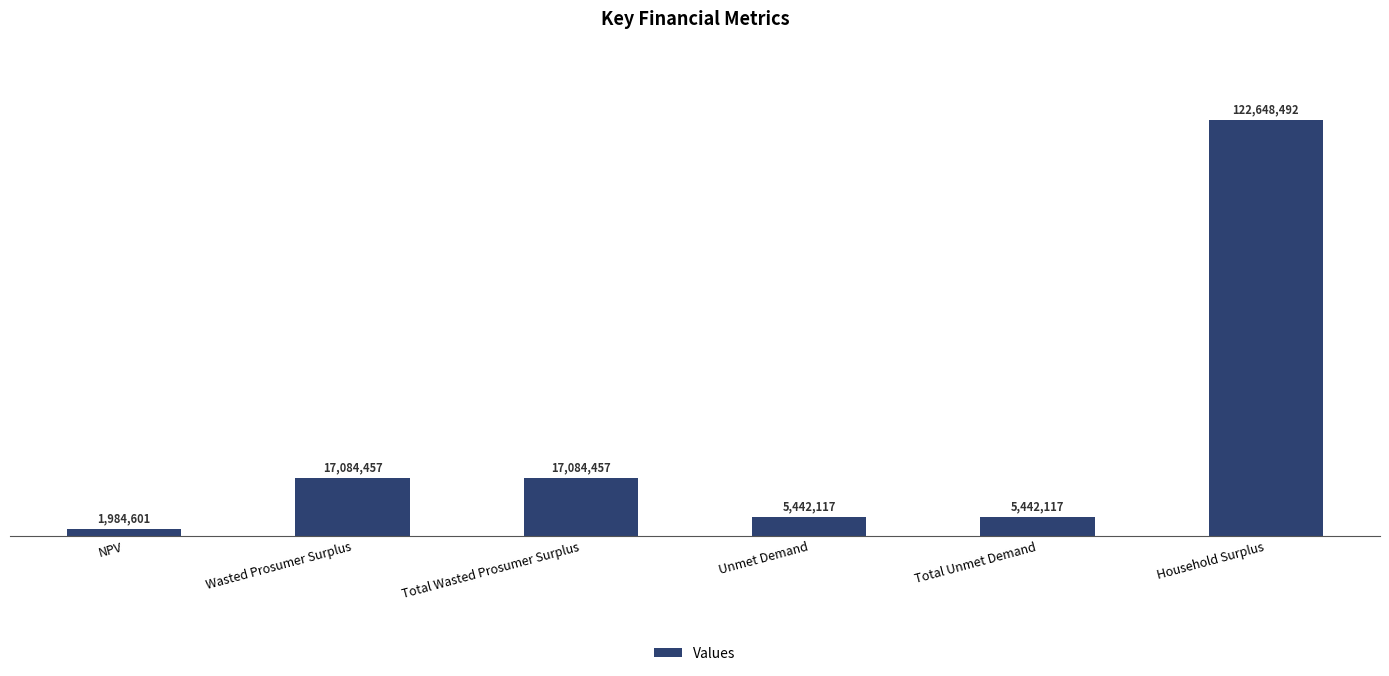

Are the bars horizontal?

No